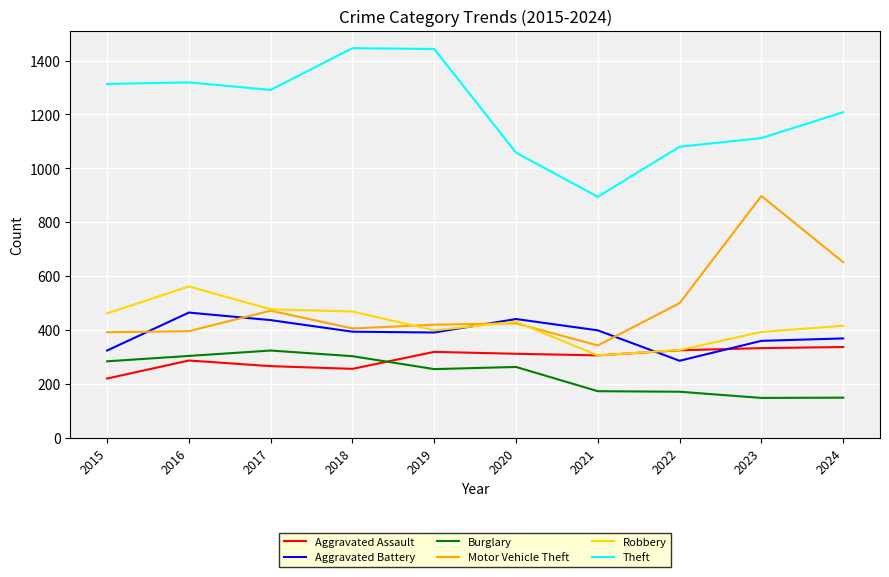

What is the sum of all Burglary values?

2364